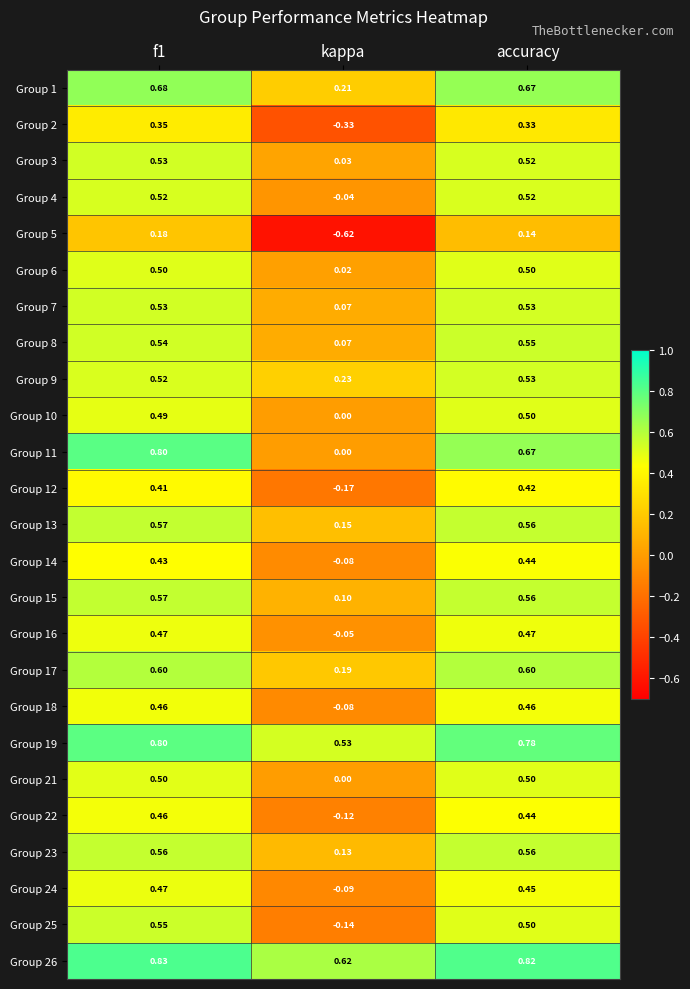

Is the value of Group 24 at kappa greater than the value of Group 6 at f1?

No